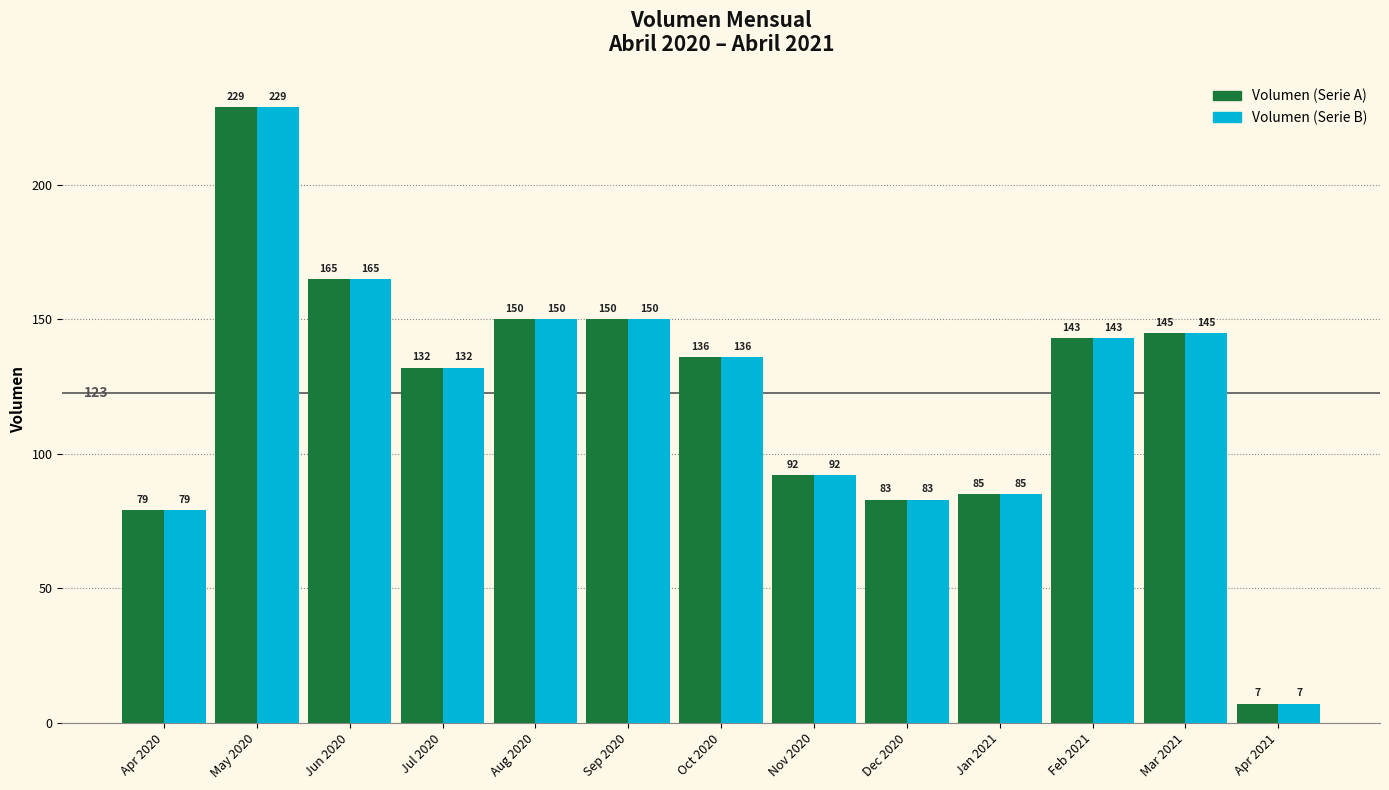

Count the number of categories in the chart.

13